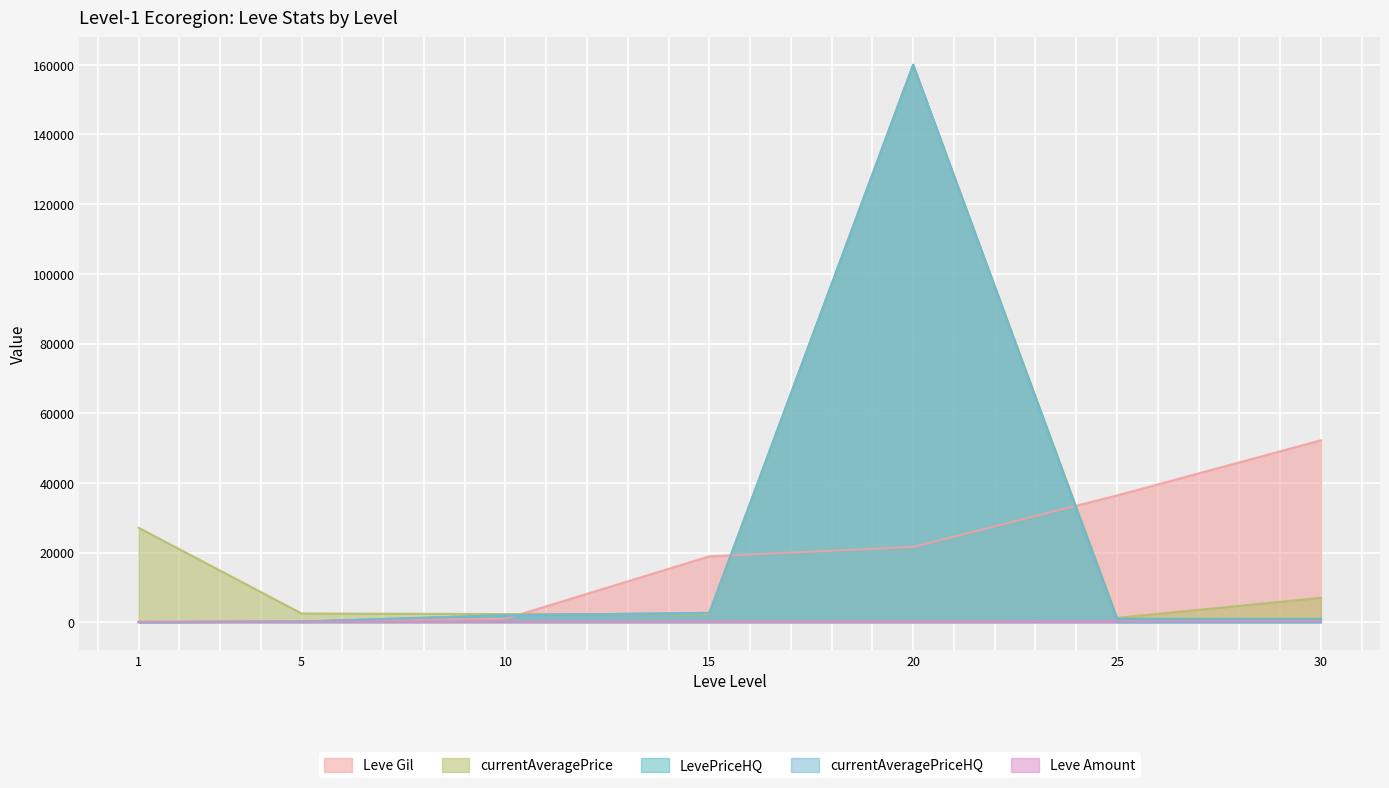

True or false: Leve Gil and Leve Amount intersect in this chart.

False